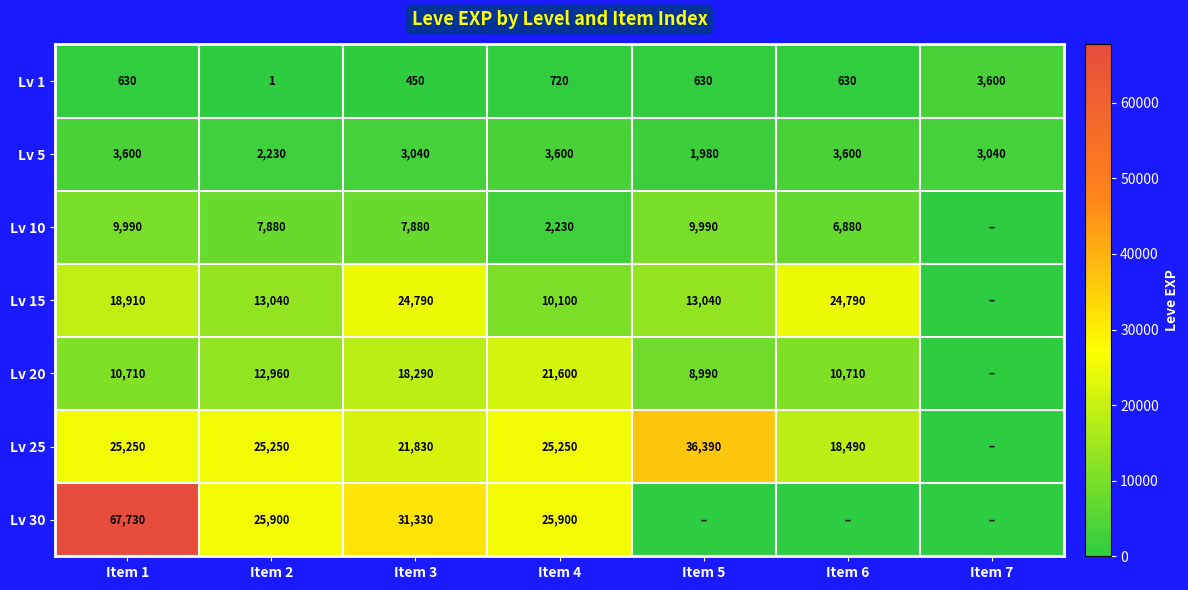

Count the number of data series in this chart.

7